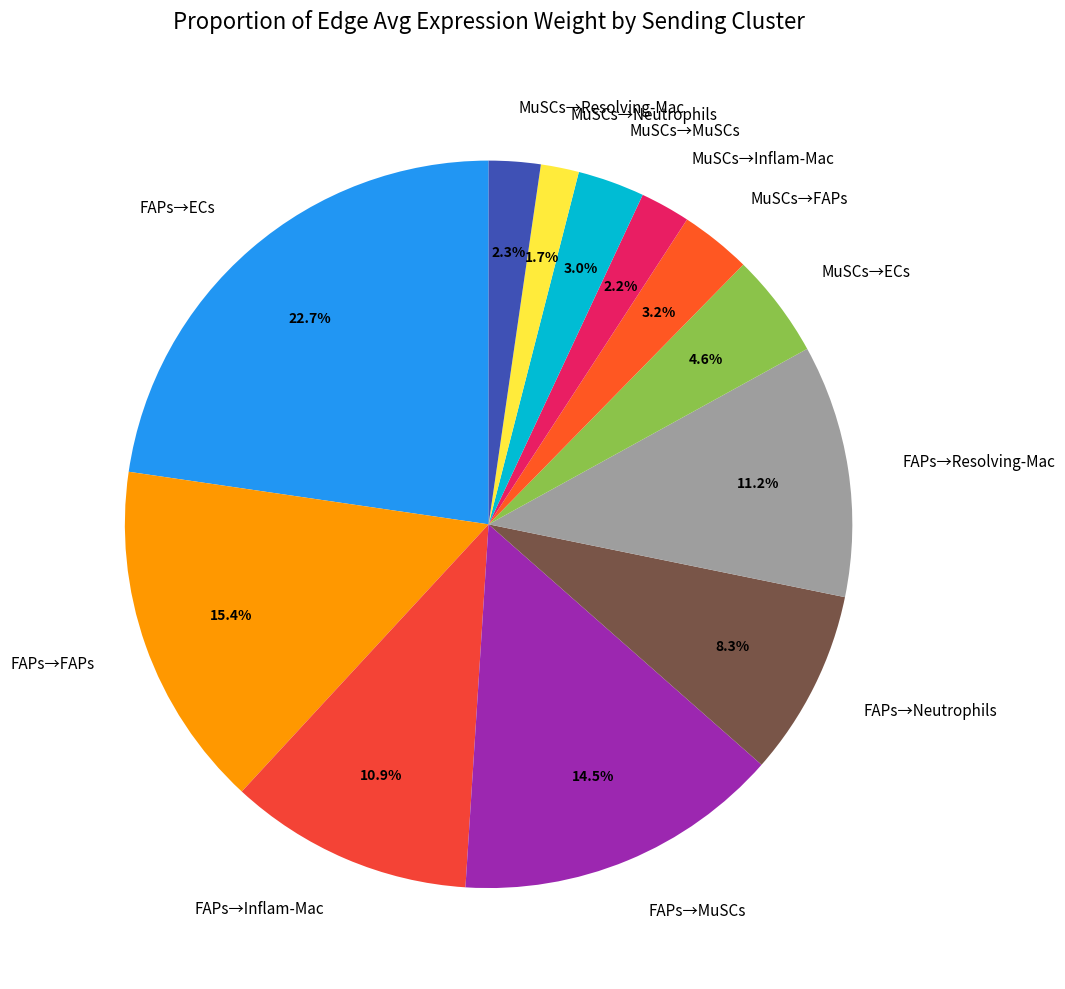

What is the smallest slice in the pie chart?

MuSCs→Neutrophils